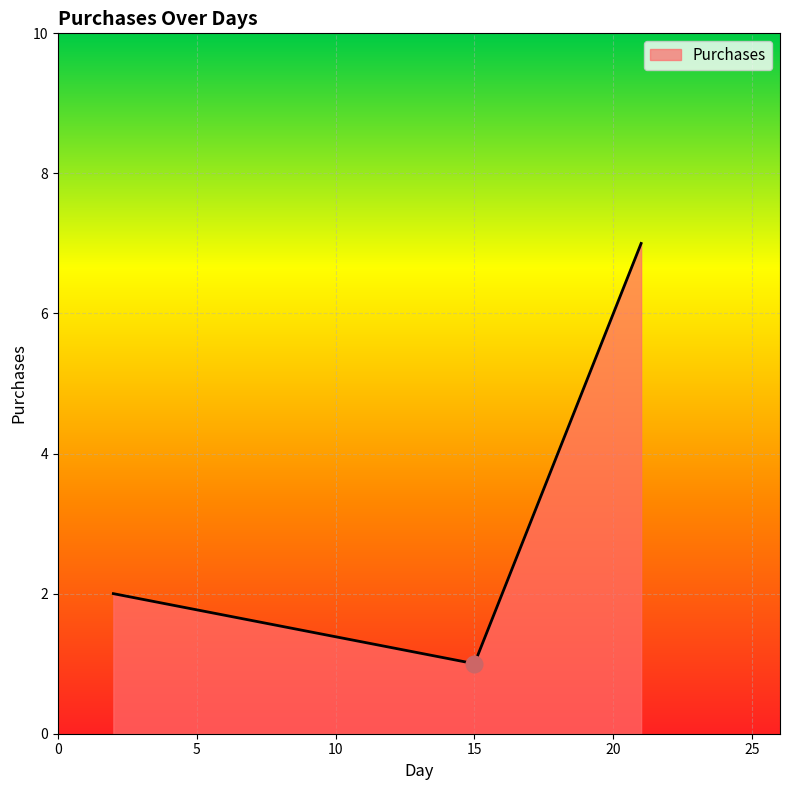

What is the greatest value displayed?

7